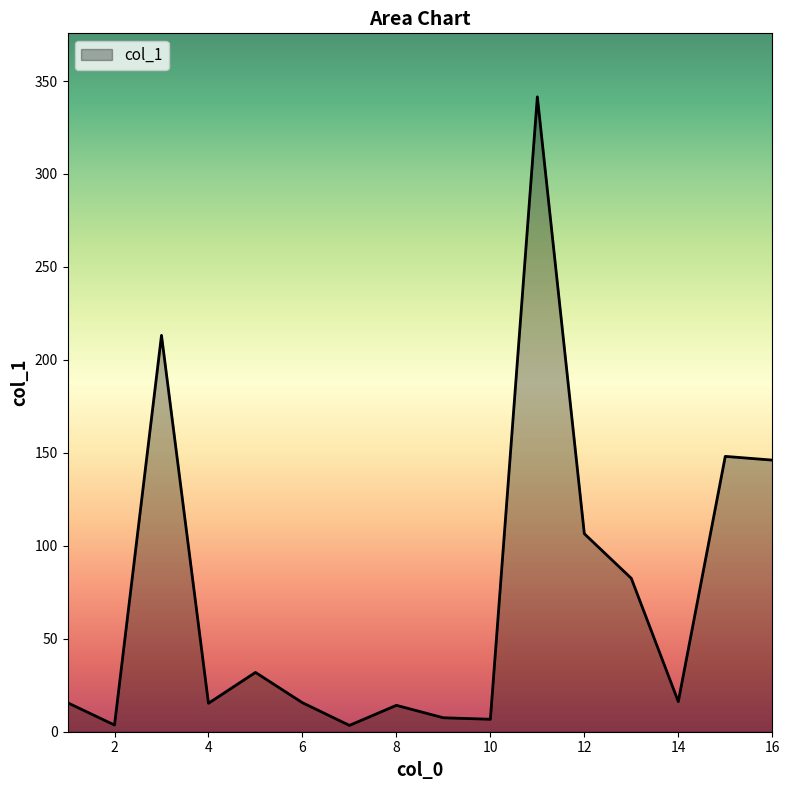

What is the maximum value shown in the chart?

341.5